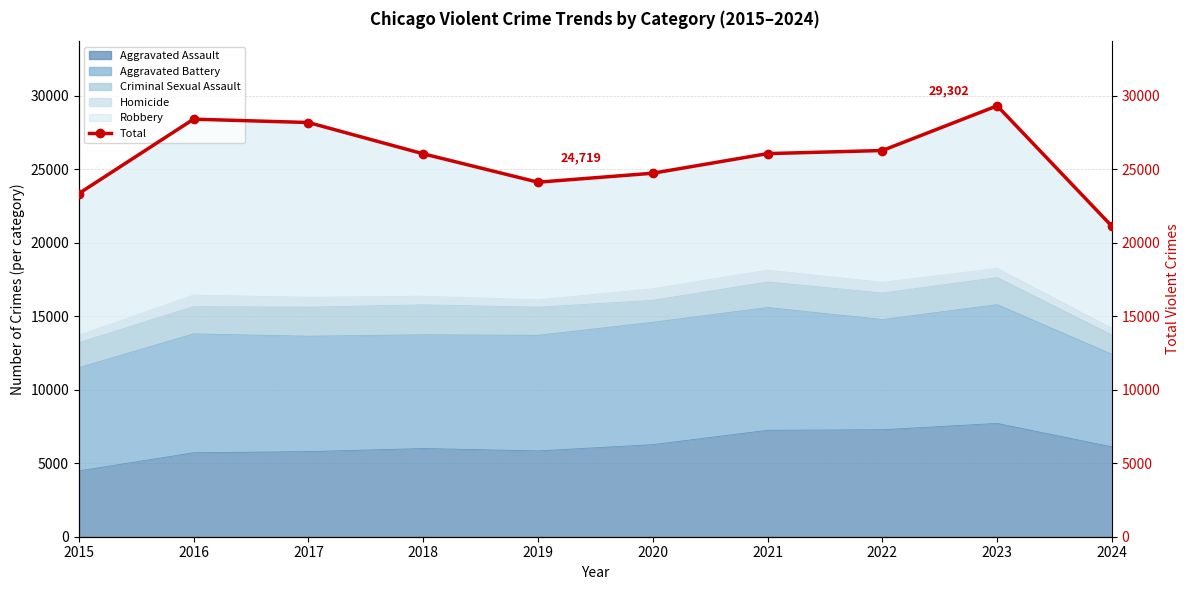

Rank the categories by value from highest to lowest.

2023, 2016, 2017, 2022, 2021, 2018, 2020, 2019, 2015, 2024